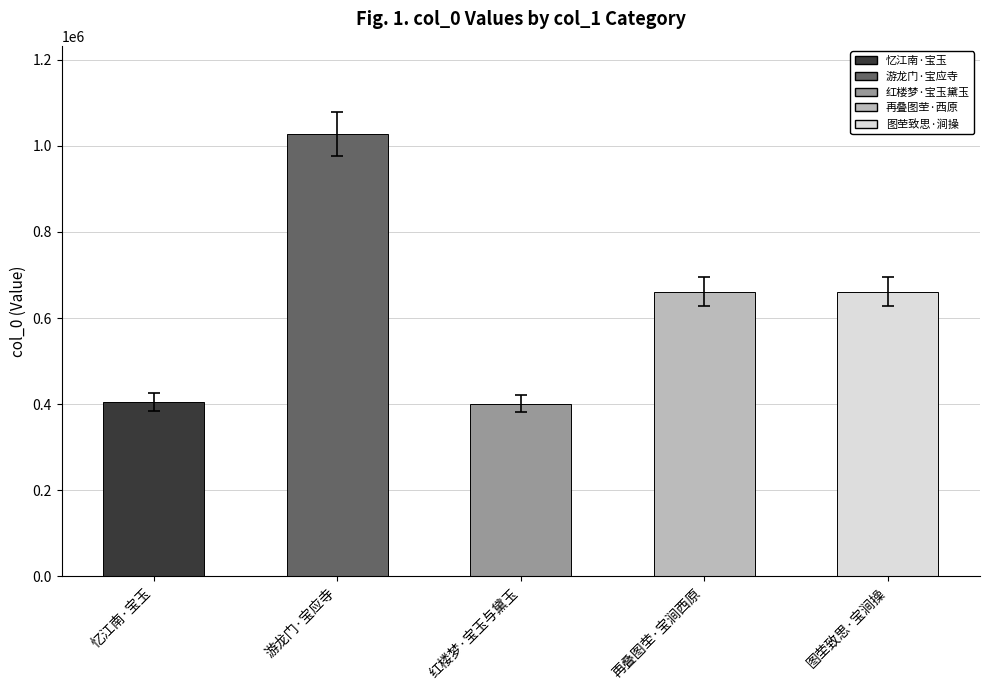

What position from the left is 图茔致思·宝涧操?

5